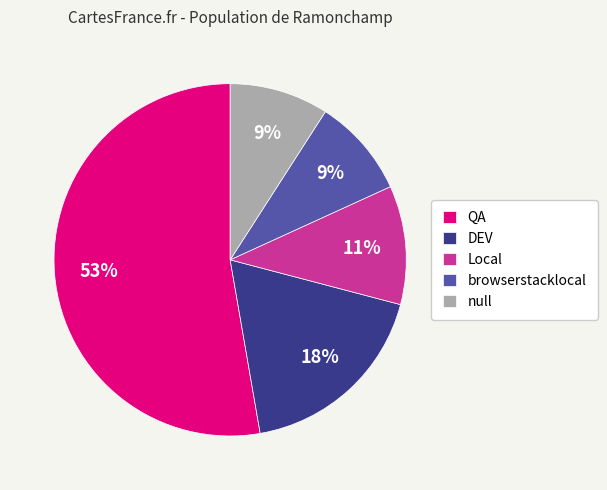

Does browserstacklocal represent more than half of the total?

No